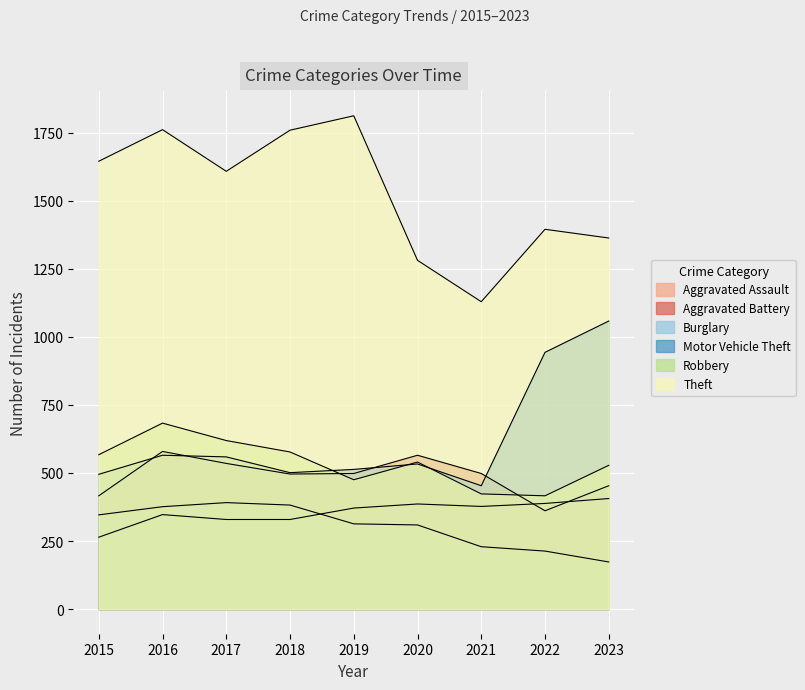

List the series in order of their peak value, lowest first.

Burglary, Aggravated Assault, Aggravated Battery, Robbery, Motor Vehicle Theft, Theft